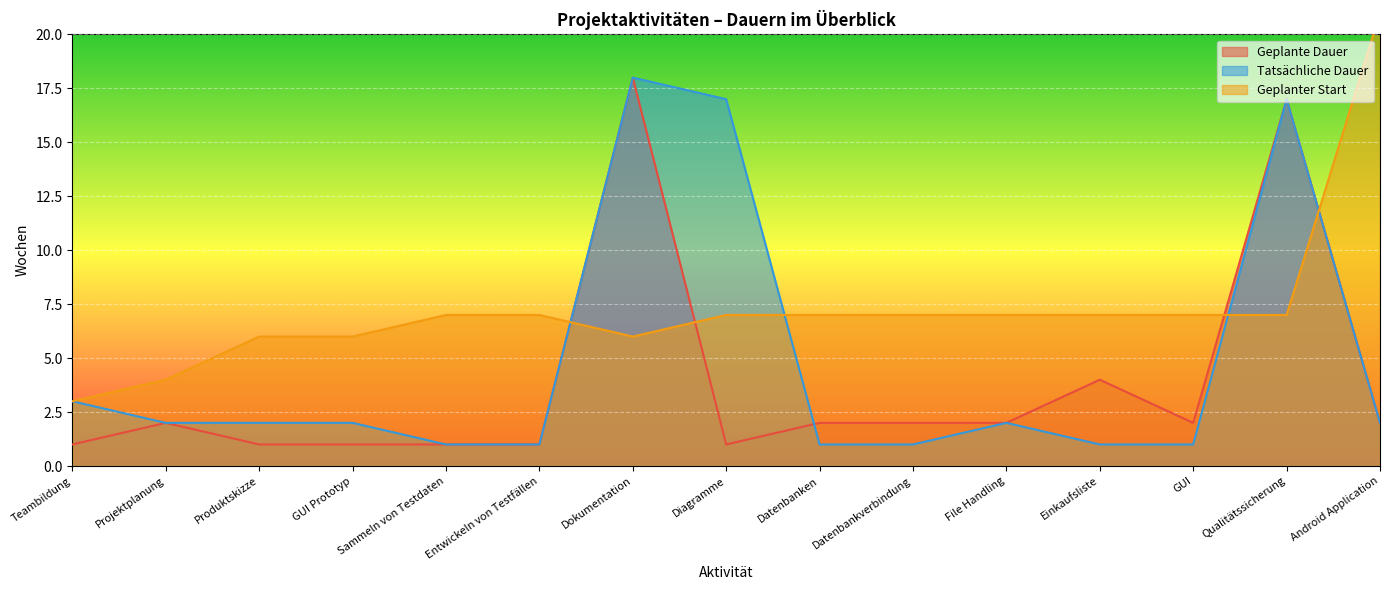

Between Einkaufsliste and Qualitätssicherung, which series saw the biggest shift?

Tatsächliche Dauer